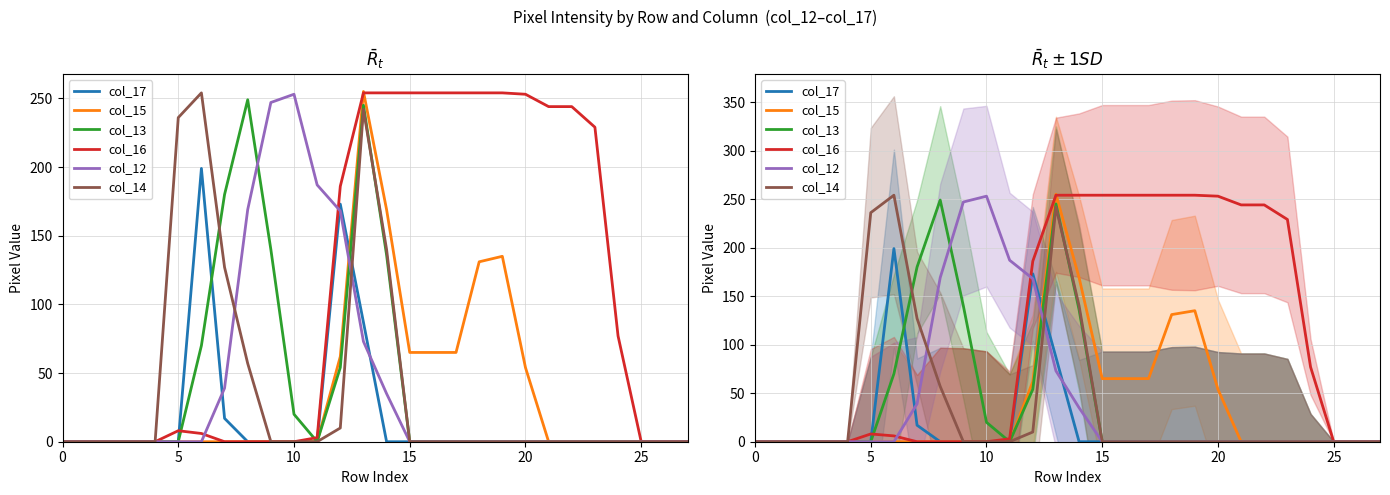

What is the label of the 7th point from the right?

21